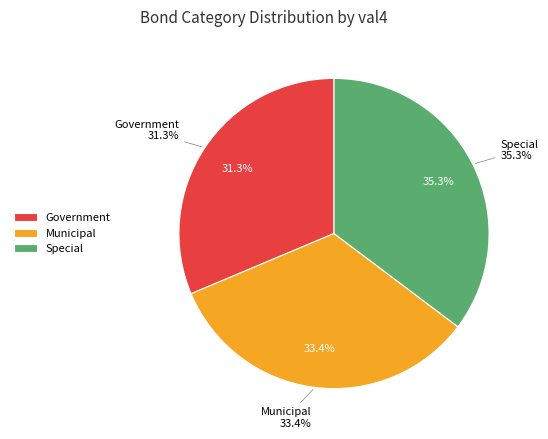

To the nearest percent, what is the average slice percentage?

33%